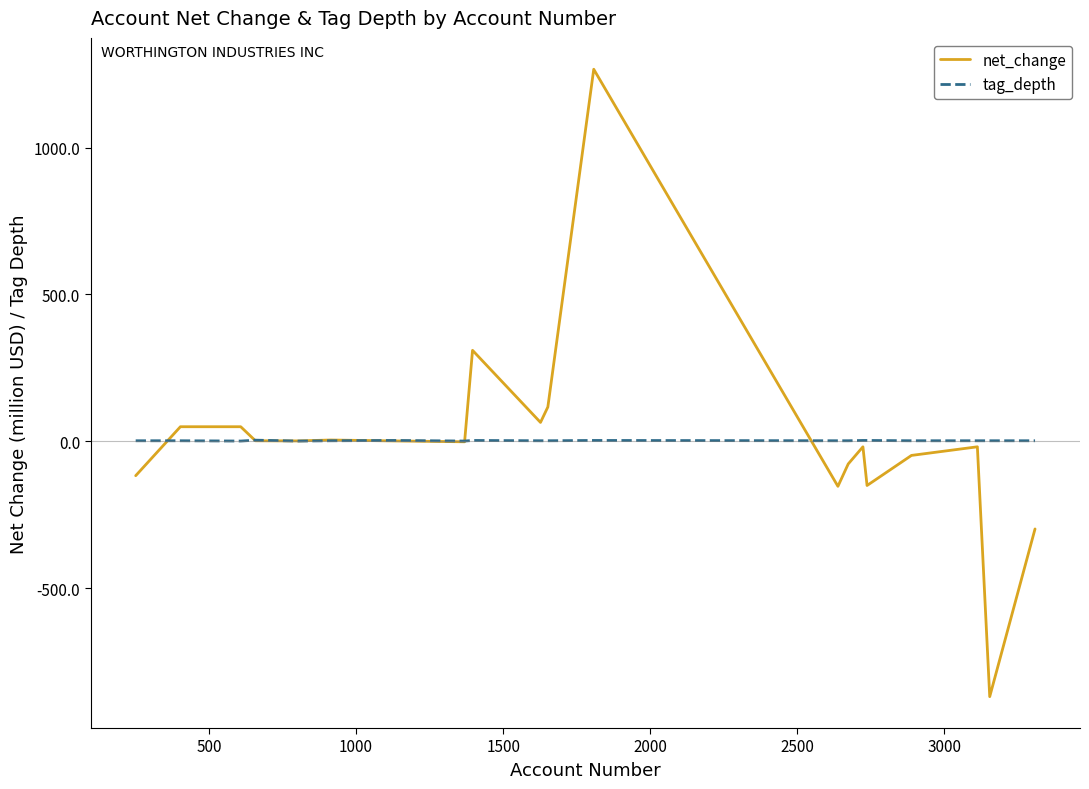

What are all the series names shown in the legend?

net_change, tag_depth